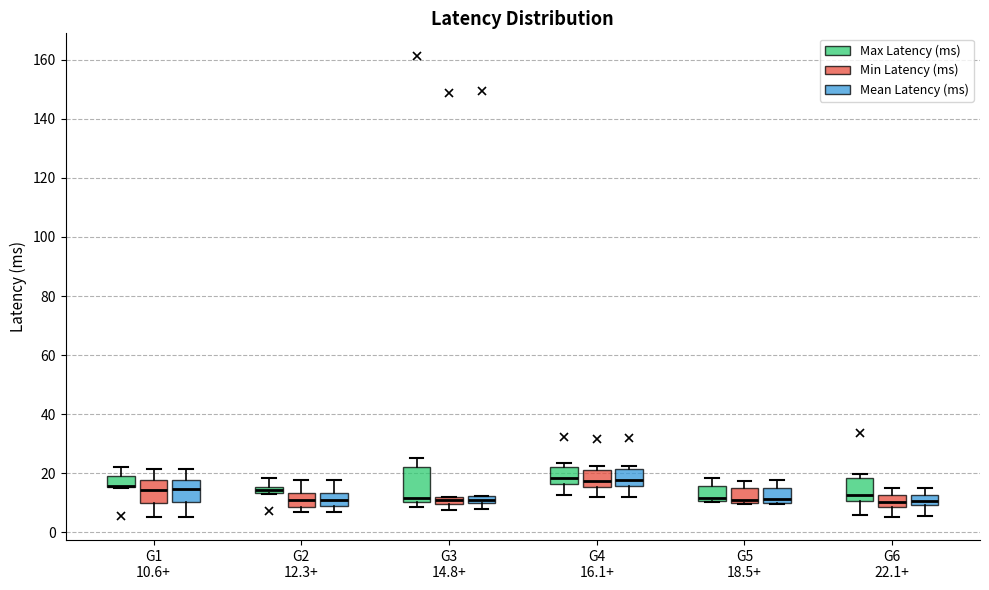

Which box is the tallest, from its lower edge to its upper edge?

G3 14.8+ (Max Latency (ms))